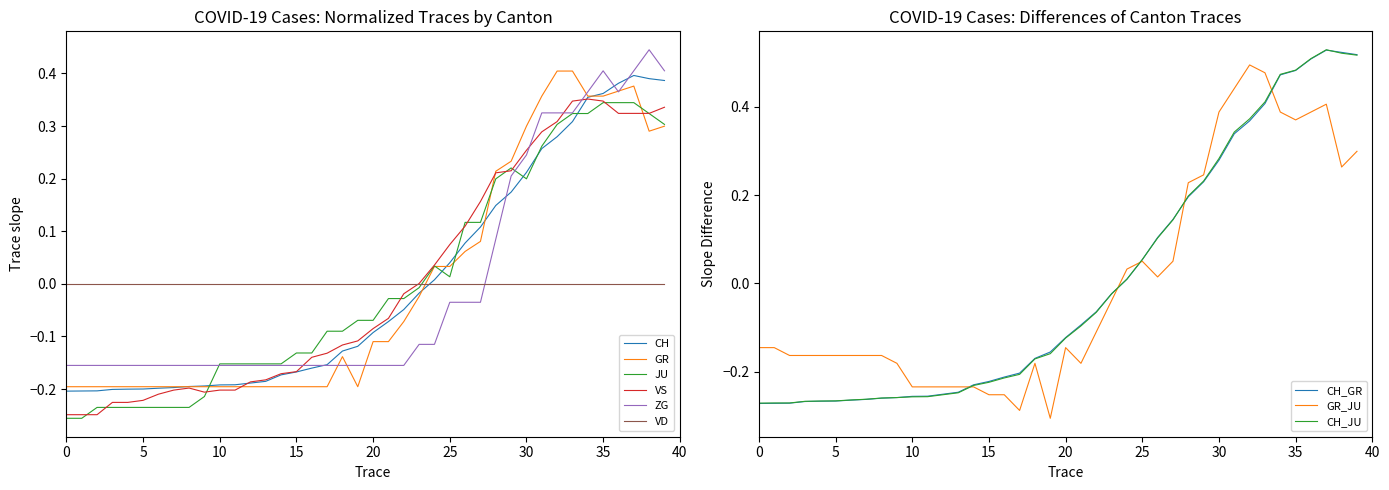

Is it true that GR equals -0.1 at 10?

False